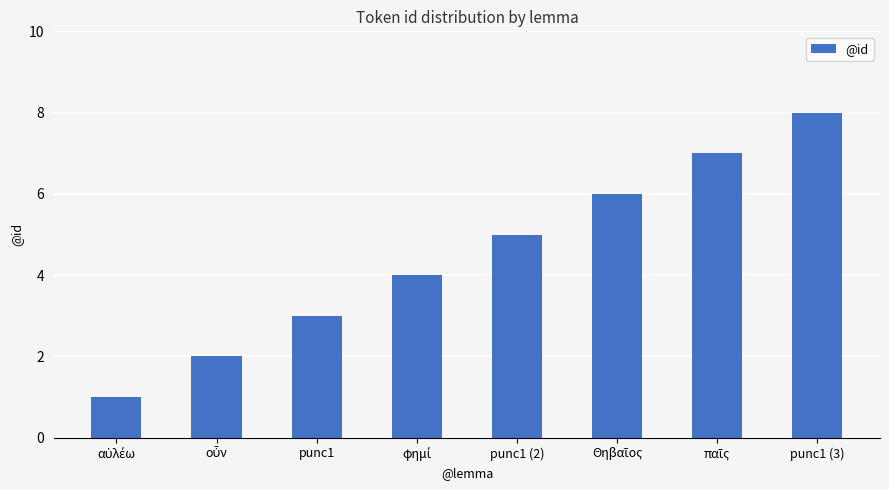

What is the change in value from punc1 to punc1 (2)?

+2